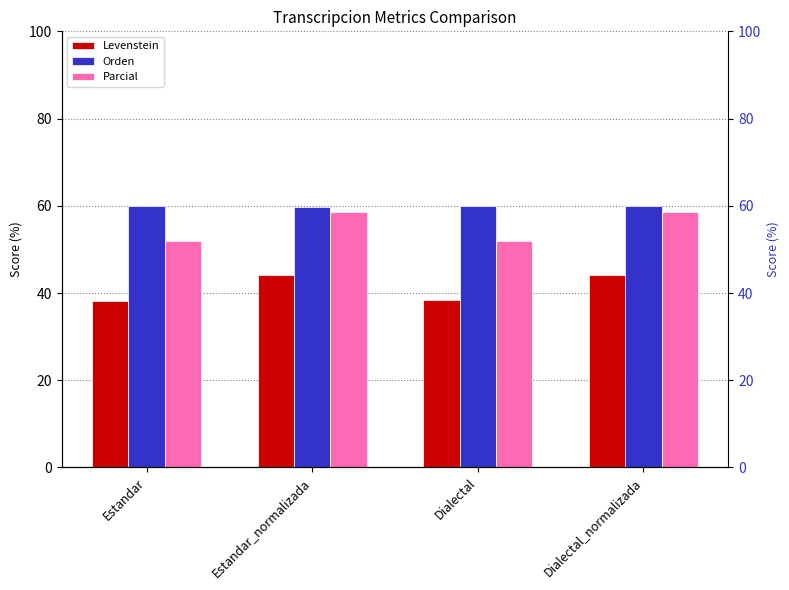

Is it true that Orden equals 59.8 at Estandar?

True